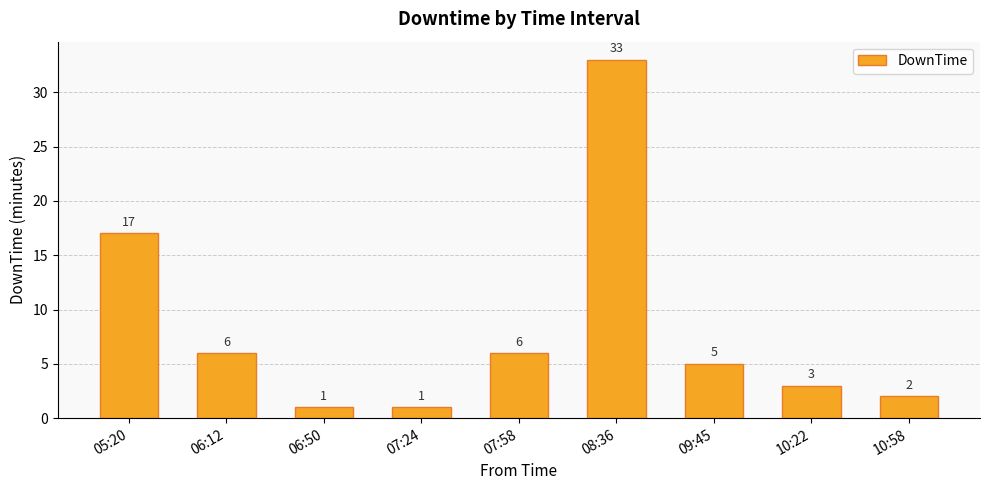

What is the ratio of the value at 09:45 to the value at 06:50?

5.0